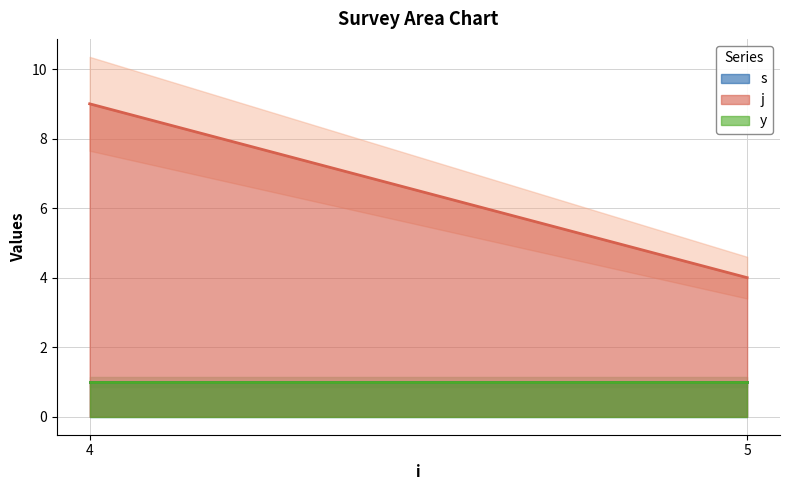

List the series in order of their peak value, lowest first.

s line, y line, j line